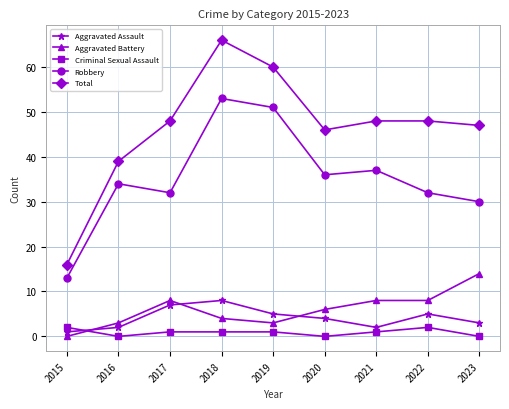

What is the value of the Aggravated Battery point at the 6th from the left?

6